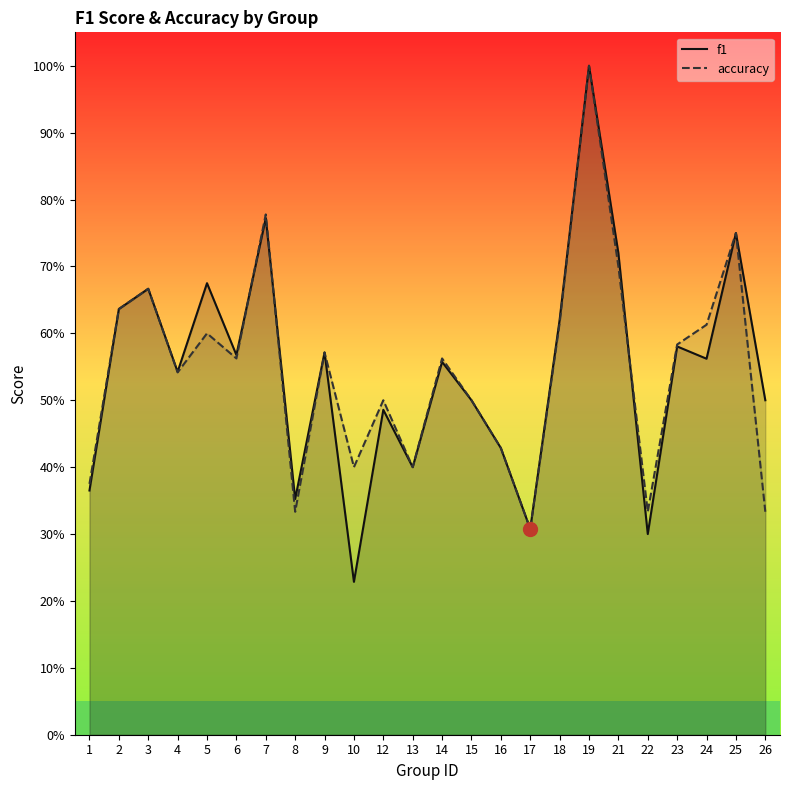

The f1 series shows 0.6 at 16. True or false?

False